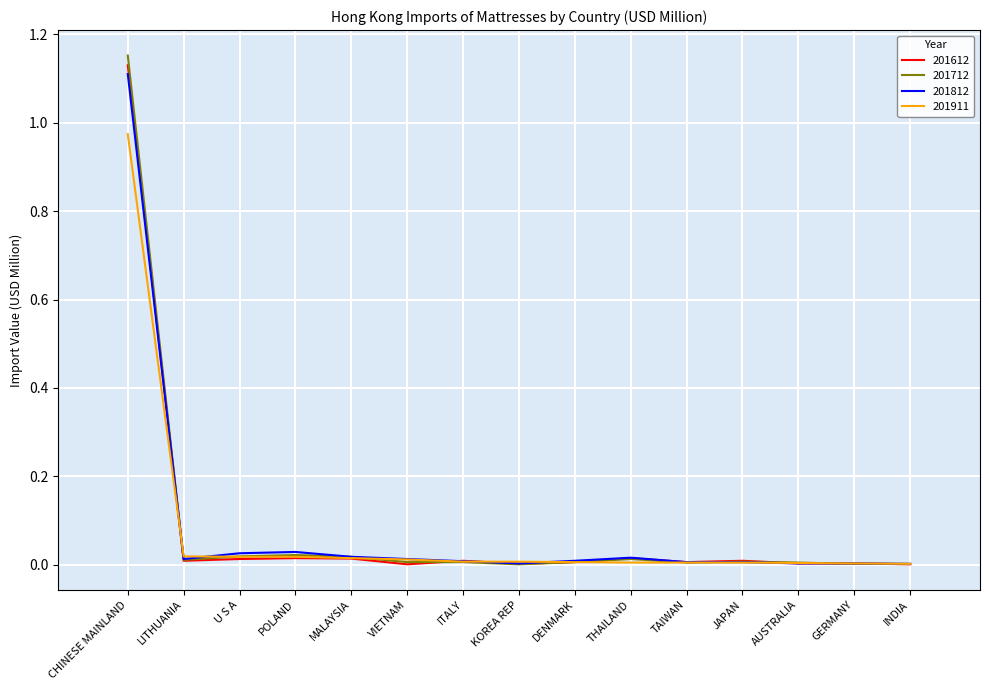

Is it true that 201612 equals 0.0 at MALAYSIA?

True